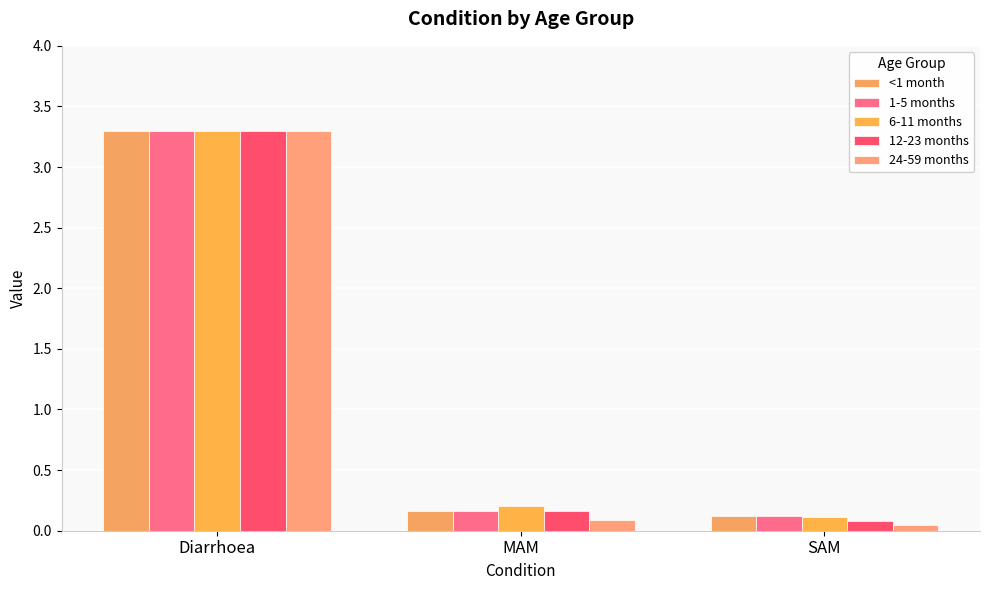

What is the spread (max minus min) of values at MAM?

0.1